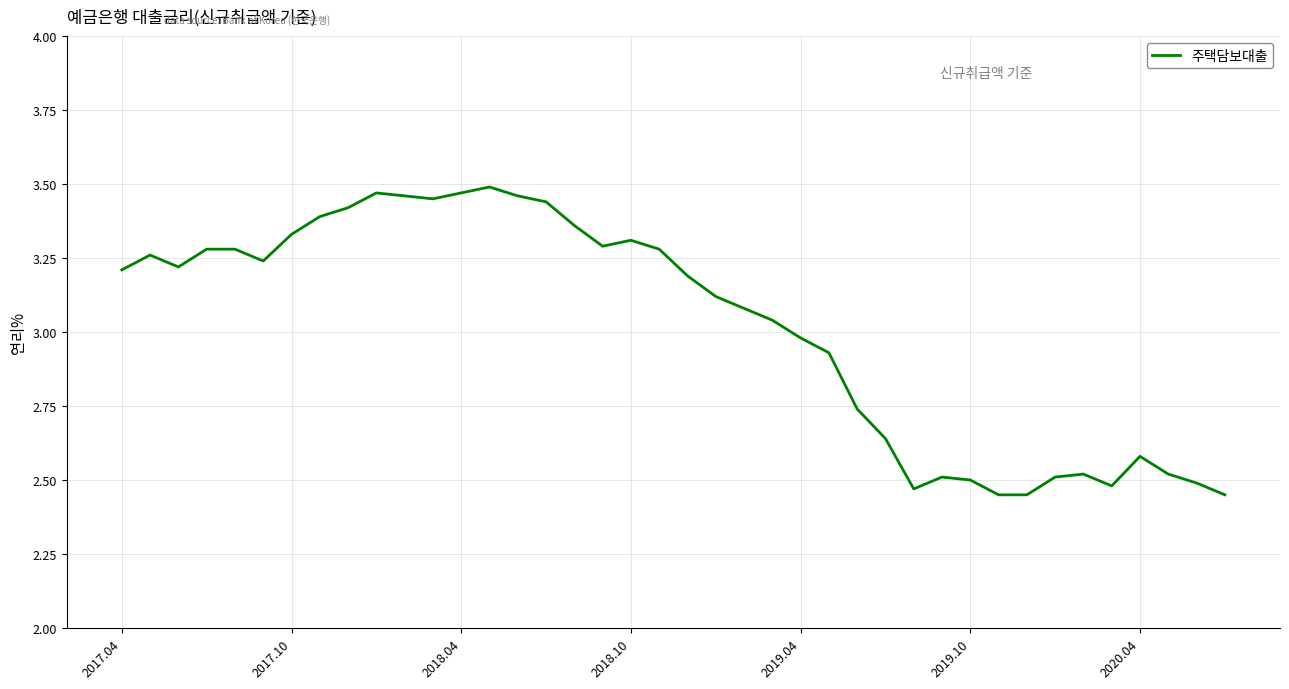

True or false: there are more than 2 points higher than both neighbors.

True